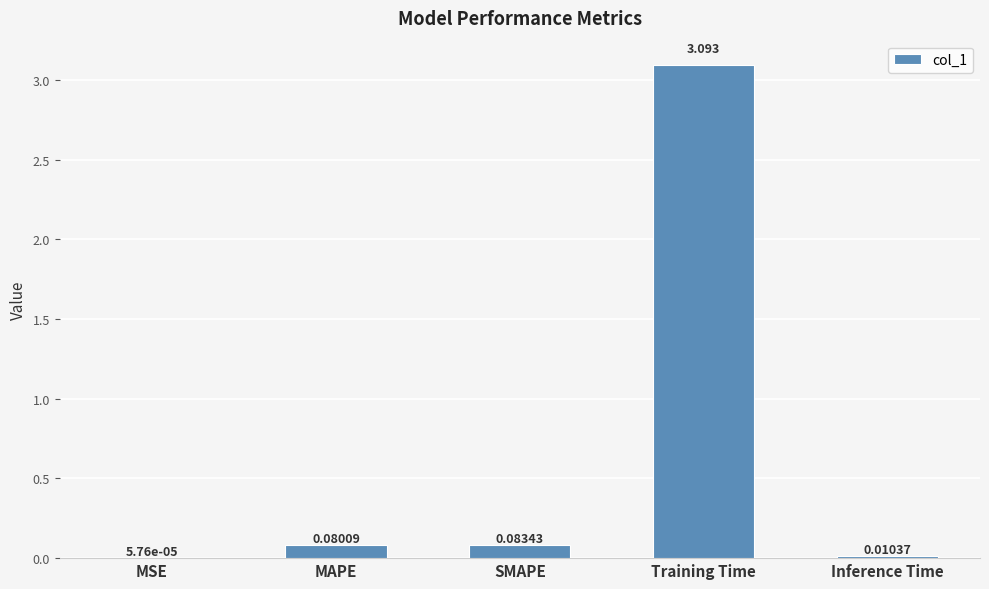

At which label is the value closest to 1?

SMAPE